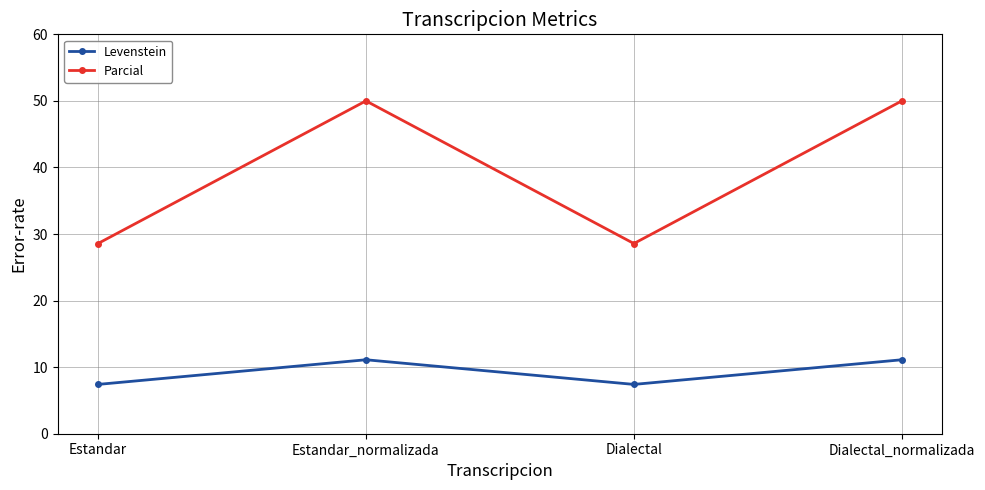

How many interior local valleys does the Levenstein series have?

1